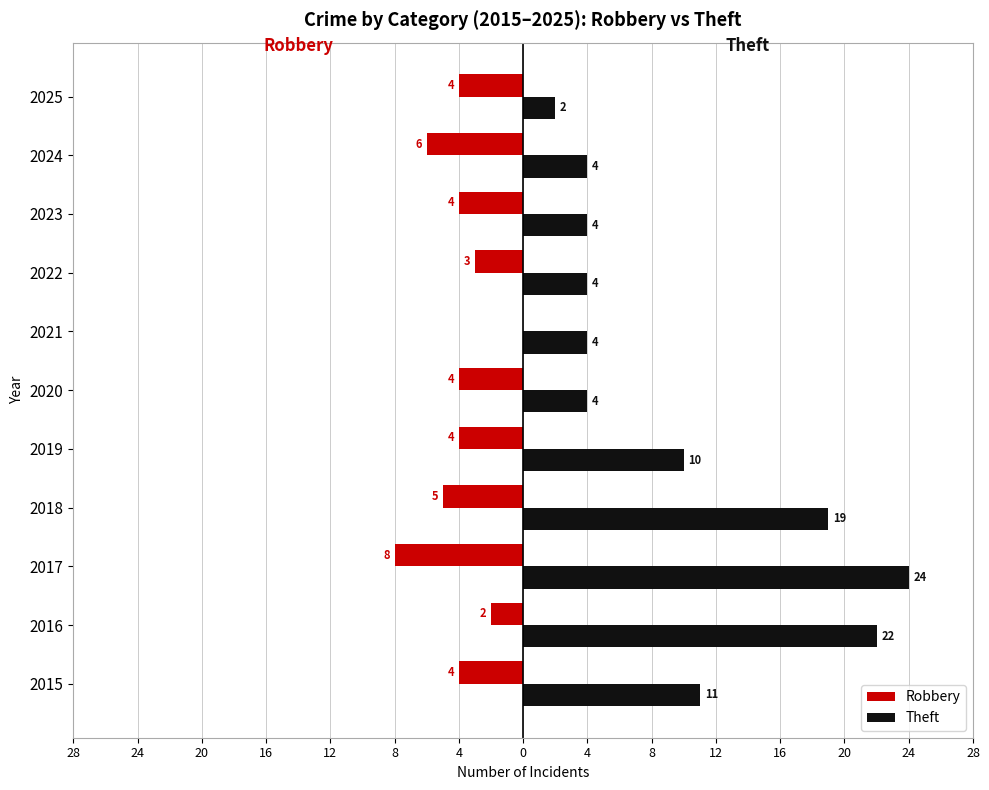

What are all the series names shown in the legend?

Robbery, Theft